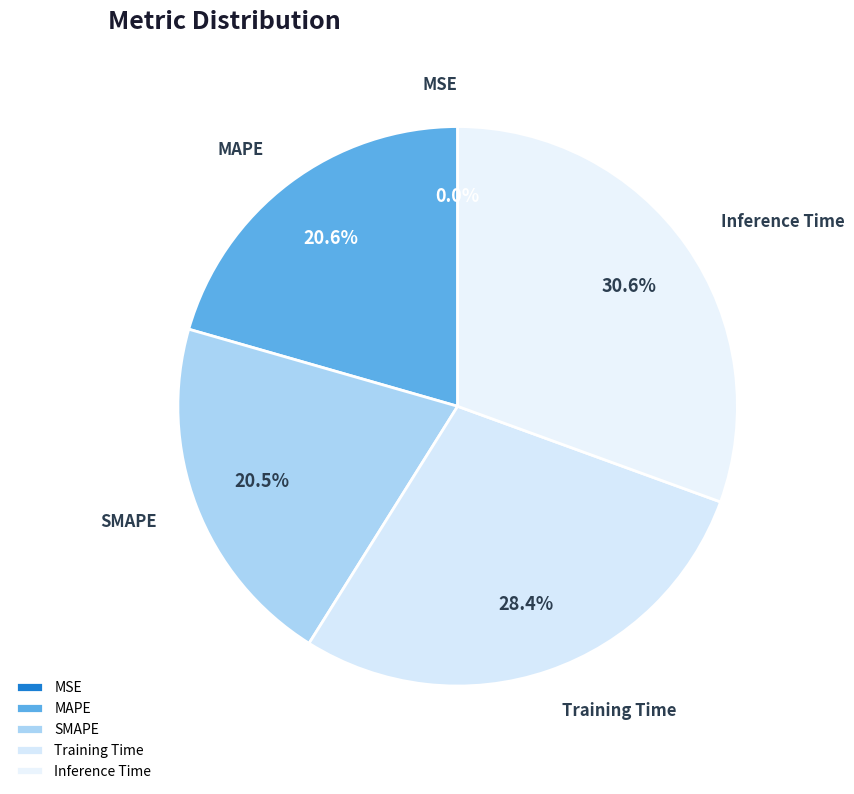

To the nearest percent, what percentage of the pie is Training Time?

28%